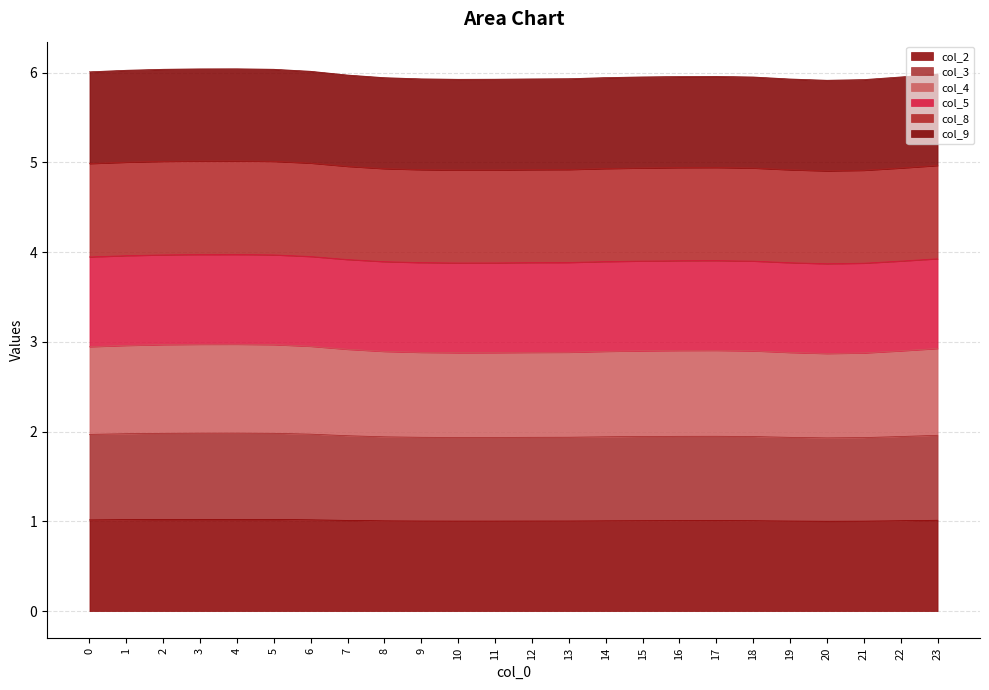

The col_2 series shows 1.0 at 16. True or false?

True